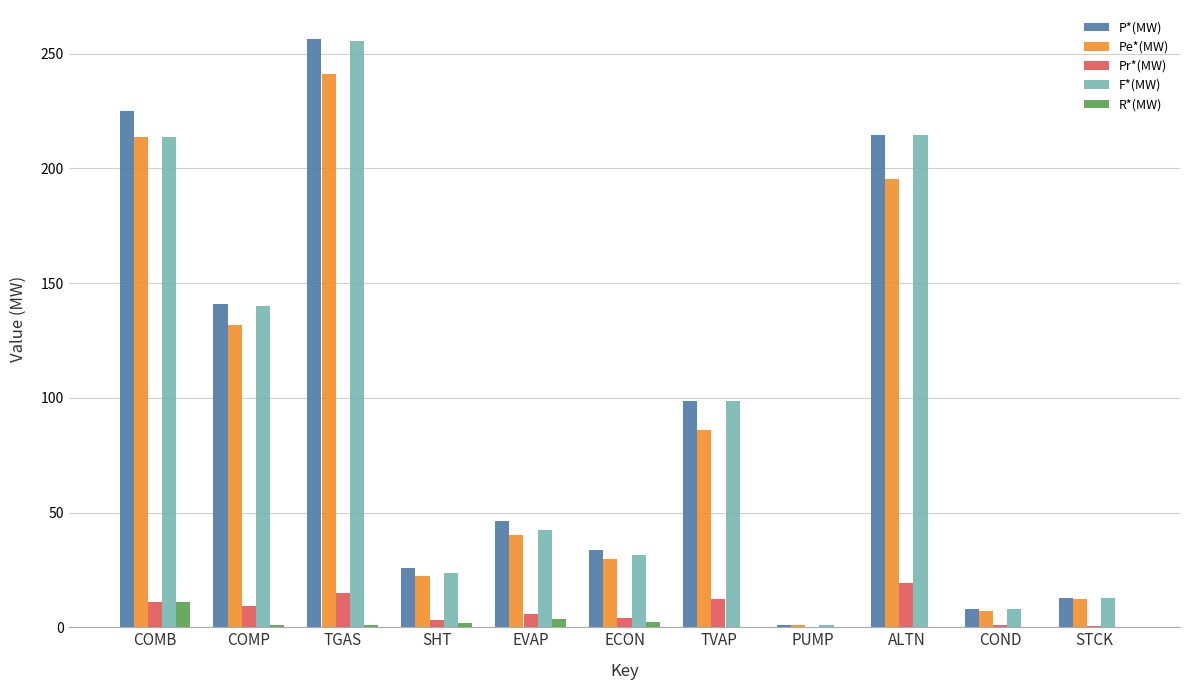

At which category does the chart reach its peak across all series?

TGAS